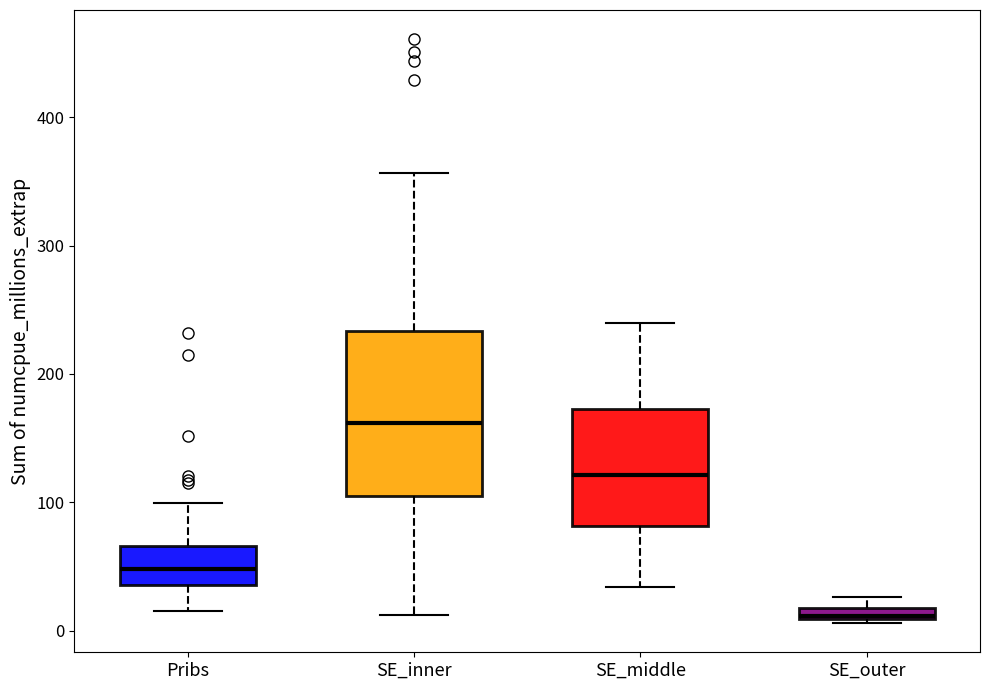

Where is the upper edge of the box for SE_middle on the y-axis? The values are not printed on the chart, so give them approximately, as read against the axis.

170